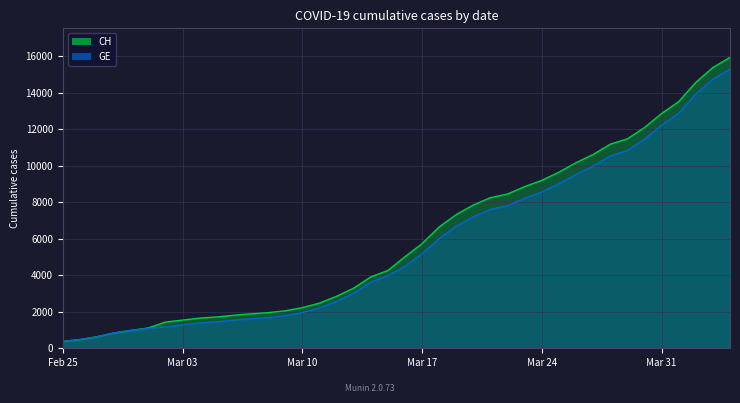

What is the label of the 34th point from the left?

2020-03-29